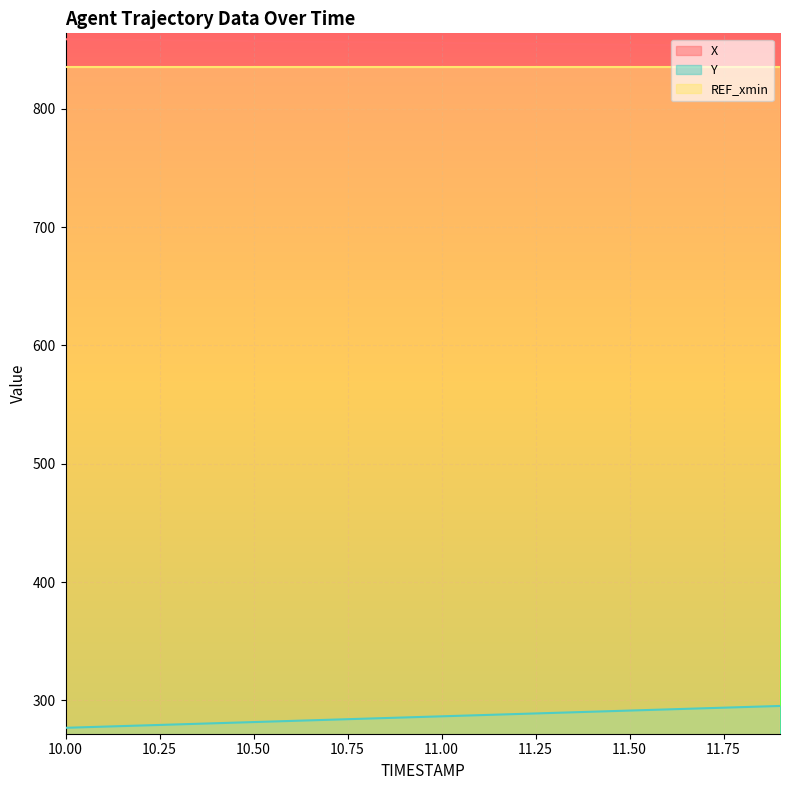

Reading left to right, what are all the values shown in this chart?

X: 10.0=858.7	10.1=858.4	10.2=858.1	10.3=857.8	10.4=857.5	10.5=857.1	10.6=856.8	10.7=856.5	10.8=856.2	10.9=855.9	11.0=855.6	11.1=855.3	11.2=855.0	11.3=854.7	11.4=854.4	11.5=854.1	11.6=853.8	11.7=853.5	11.8=853.2	11.9=852.9
Y: 10.0=276.8	10.1=277.8	10.2=278.7	10.3=279.7	10.4=280.7	10.5=281.6	10.6=282.6	10.7=283.6	10.8=284.6	10.9=285.5	11.0=286.5	11.1=287.5	11.2=288.4	11.3=289.4	11.4=290.4	11.5=291.4	11.6=292.3	11.7=293.3	11.8=294.3	11.9=295.3